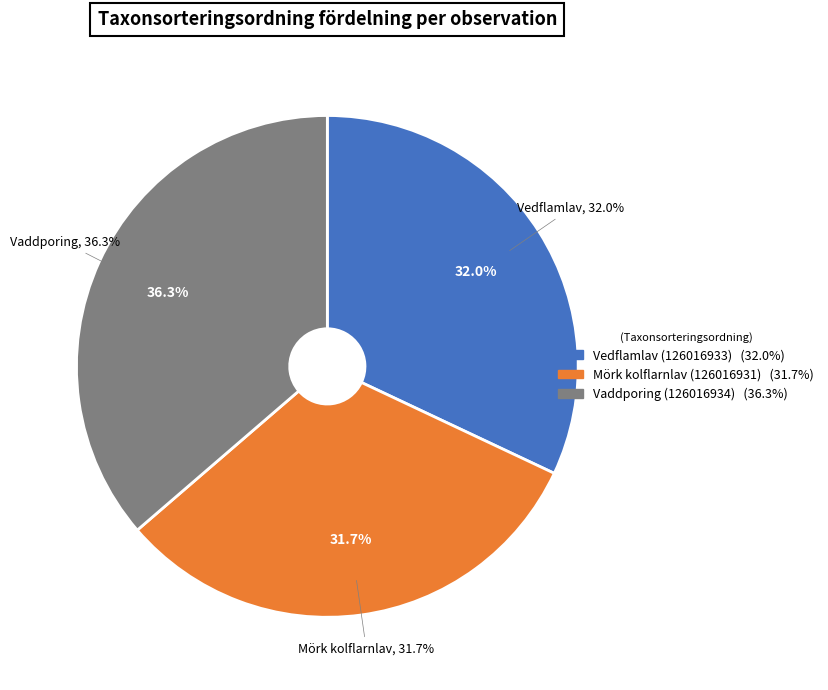

Approximately how many times larger is the value at Mörk kolflarnlav (126016931) compared to Vaddporing (126016934)?

0.9